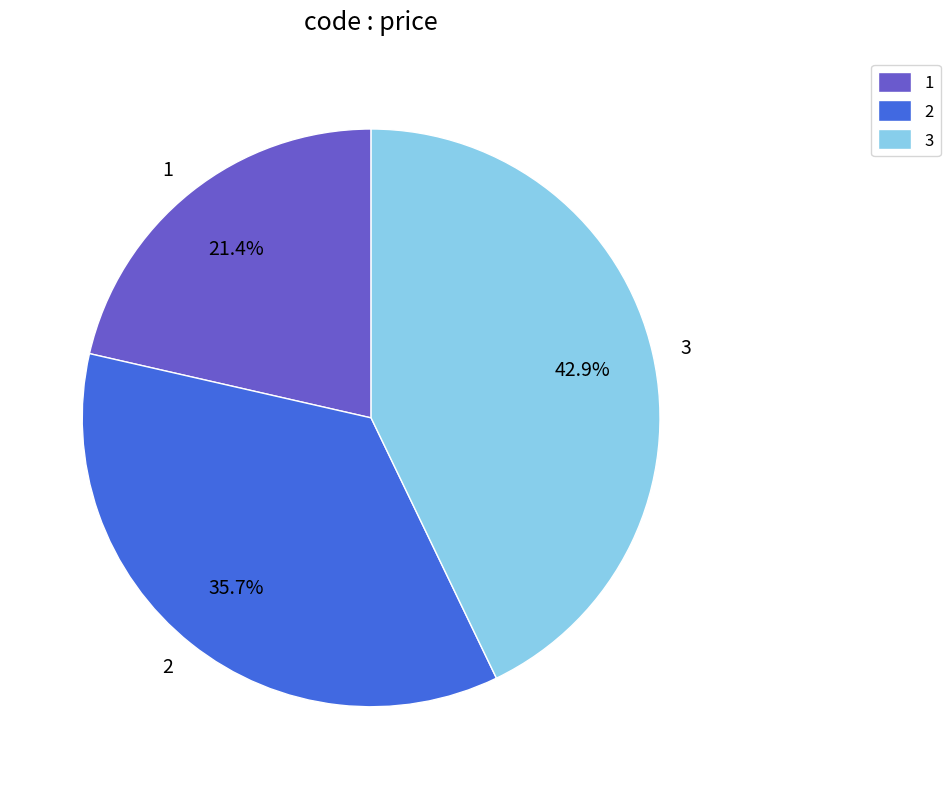

To the nearest percent, what portion does 1 represent?

21%